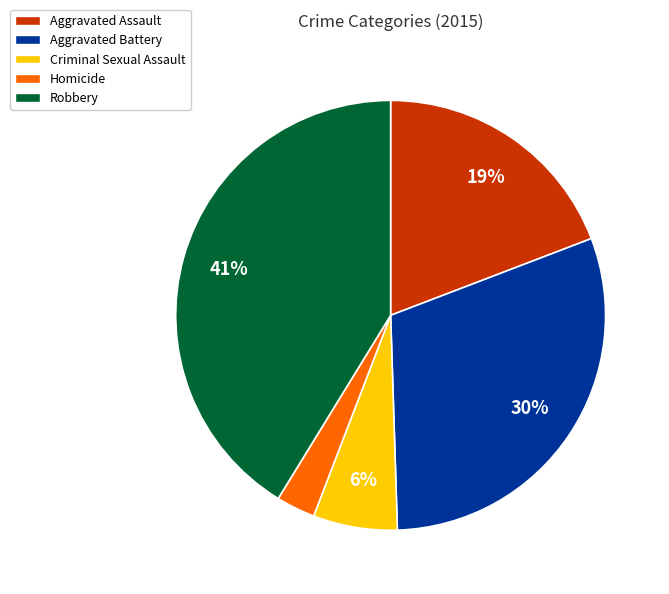

What percentage is the Criminal Sexual Assault slice, to the nearest percent?

6%